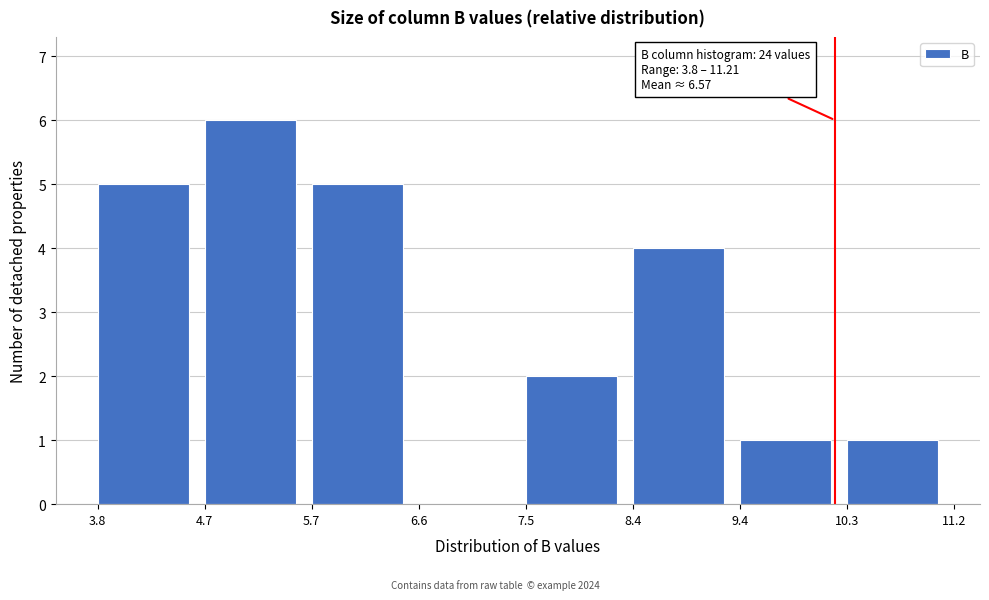

Which range on the x-axis has the tallest bar?

4.7 to 5.7